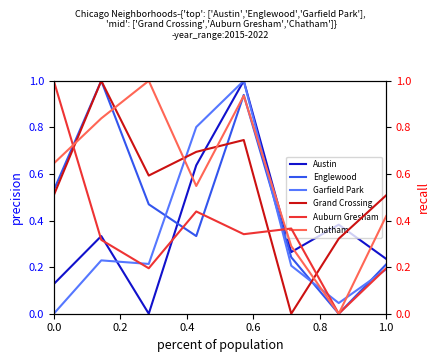

What is the total value across all series at 0.0?

2.8